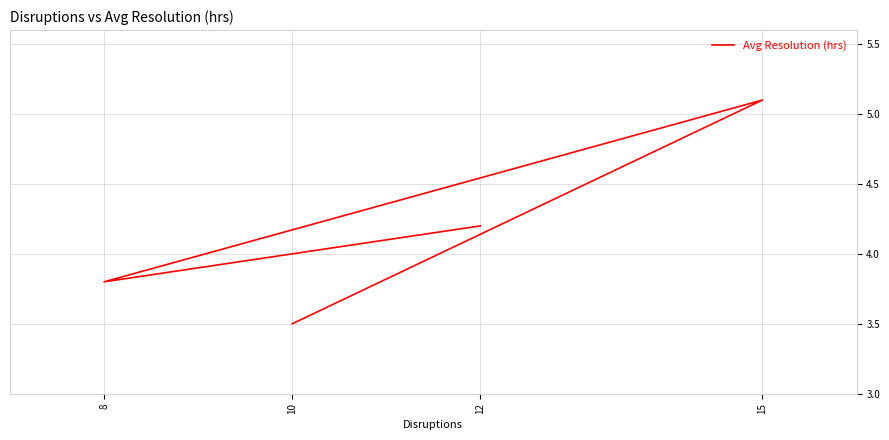

At which category does the data reach its first local valley?

8